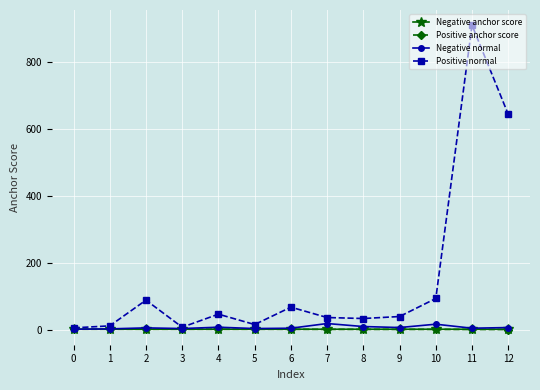

What is the average value of the Positive anchor score series?

0.6